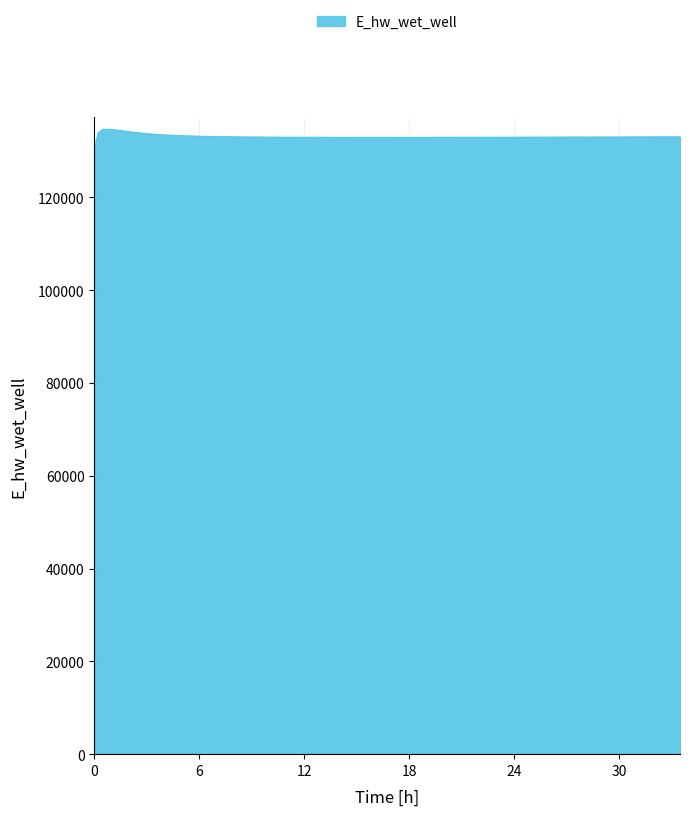

What is the maximum value shown in the chart?

134628.0